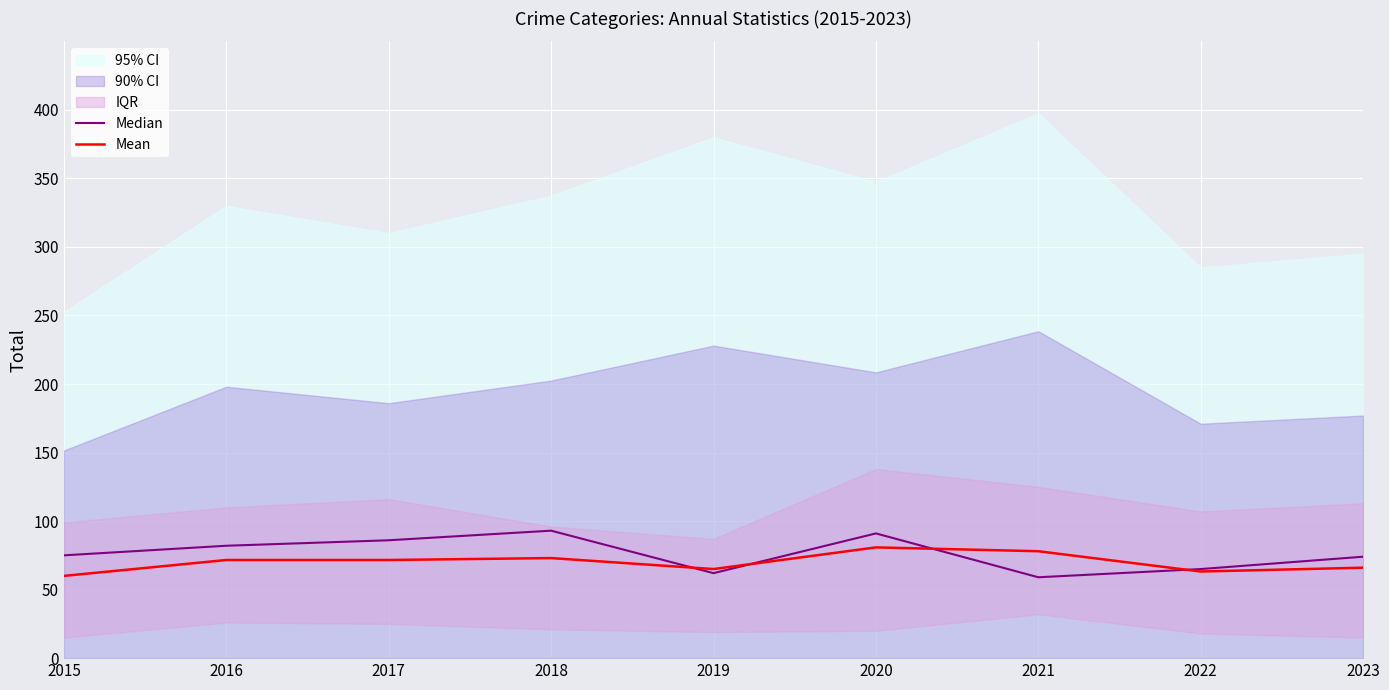

Is the value of Median at 2018 greater than the value of Mean at 2022?

Yes